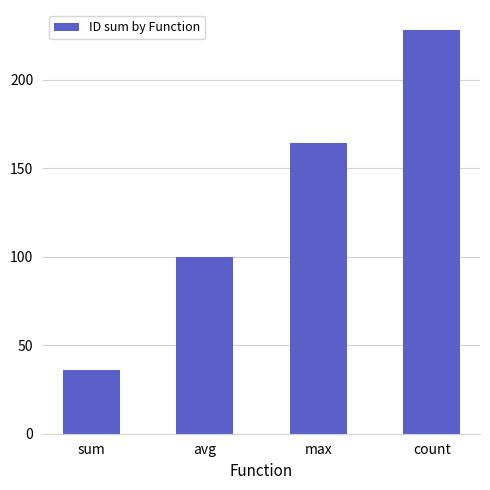

What value does the data have at avg, to the nearest 10?

100